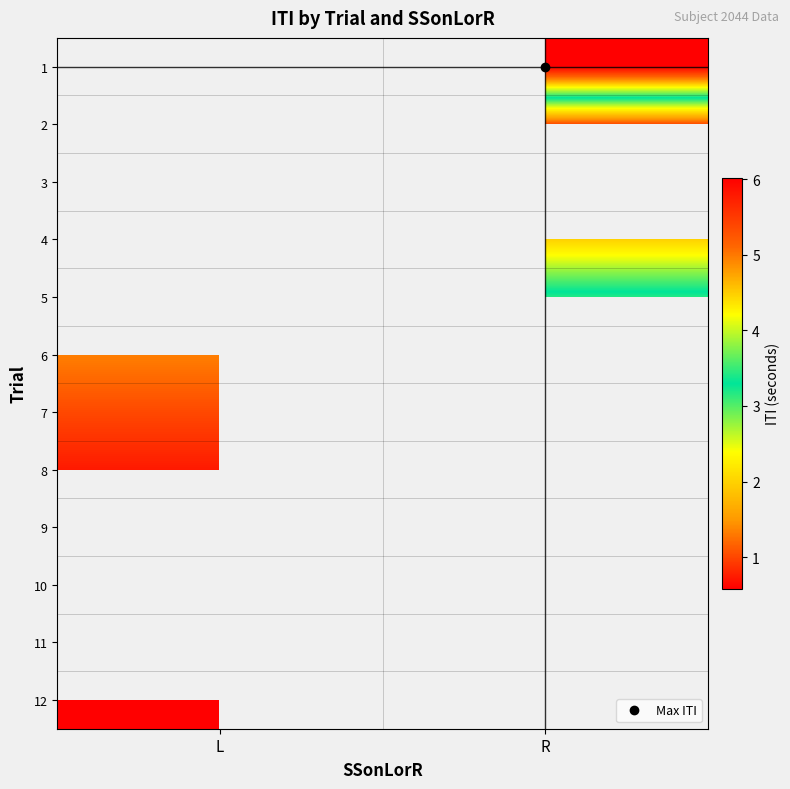

Count the number of data series in this chart.

12